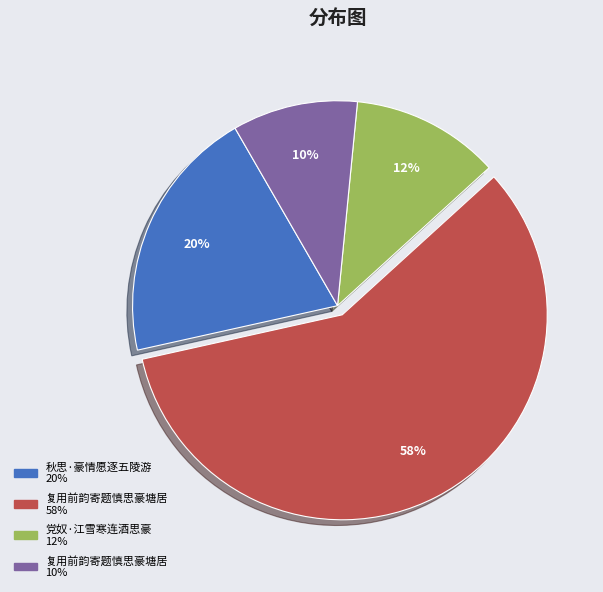

Is there a majority slice in this chart?

Yes